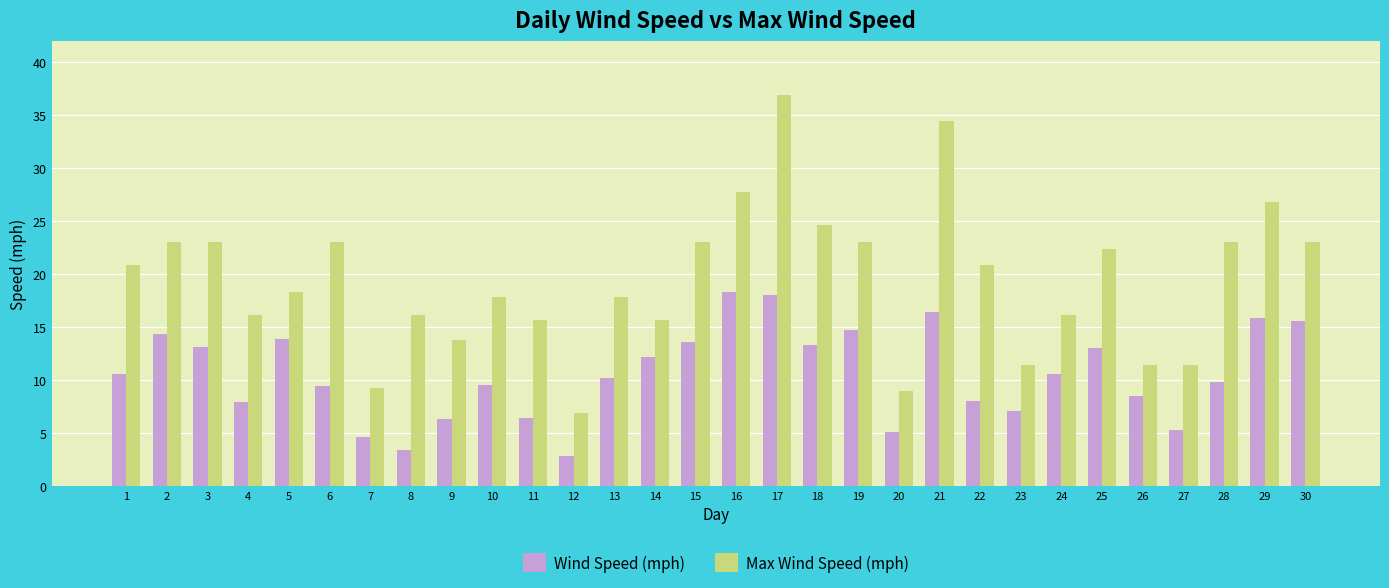

How many bars are there in total?

60